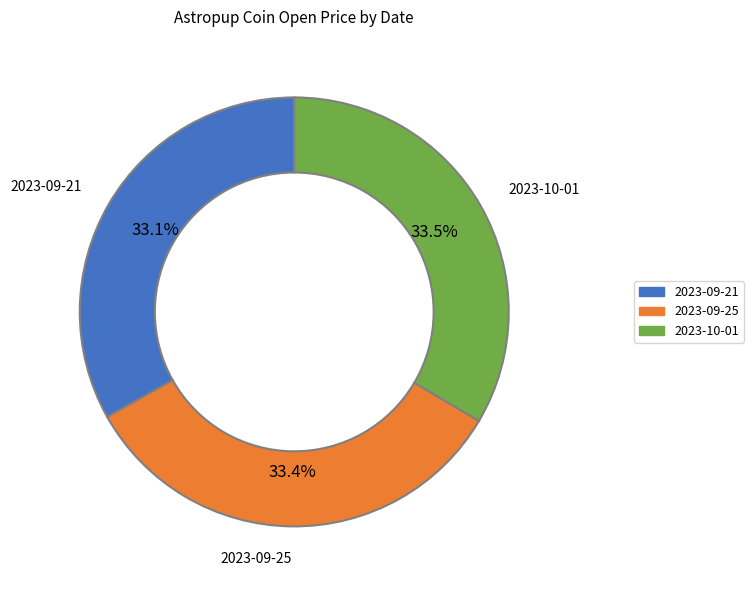

Is there any slice that represents more than half of the pie?

No